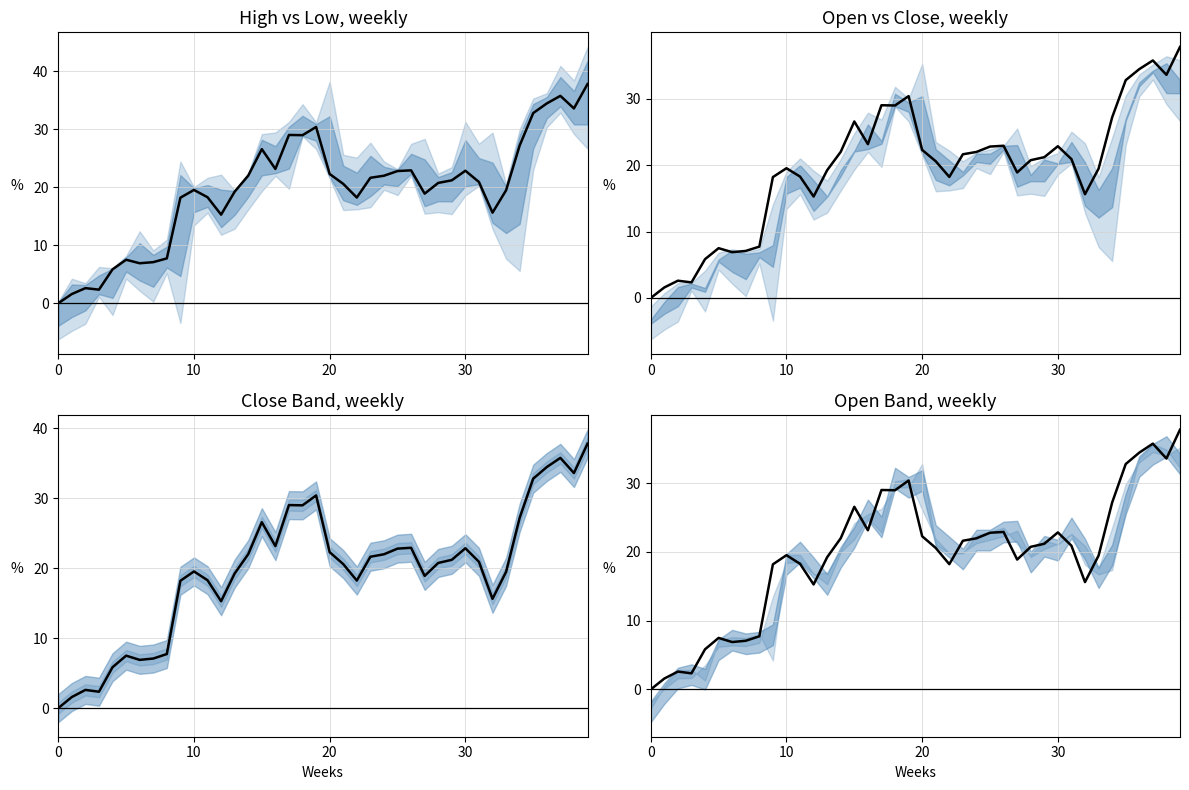

Approximately how many times larger is the value at 21 compared to 23?

1.0